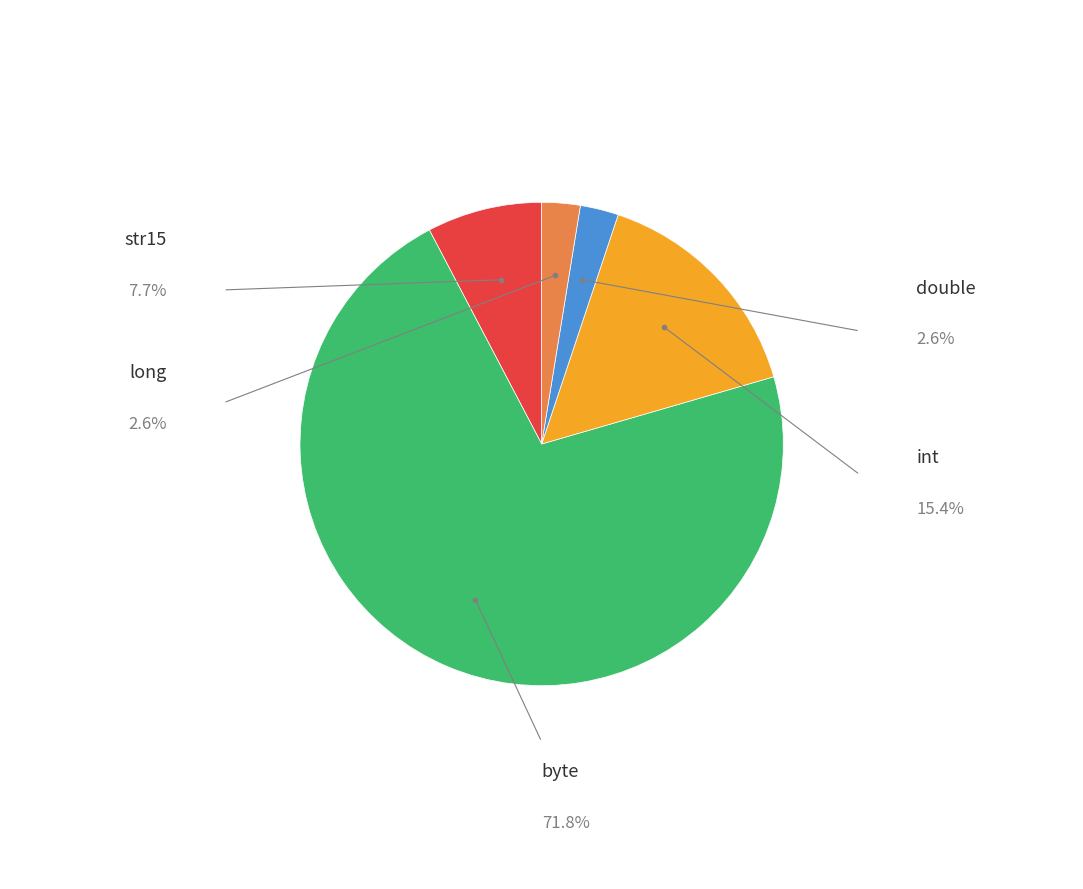

Is there a majority slice in this chart?

Yes